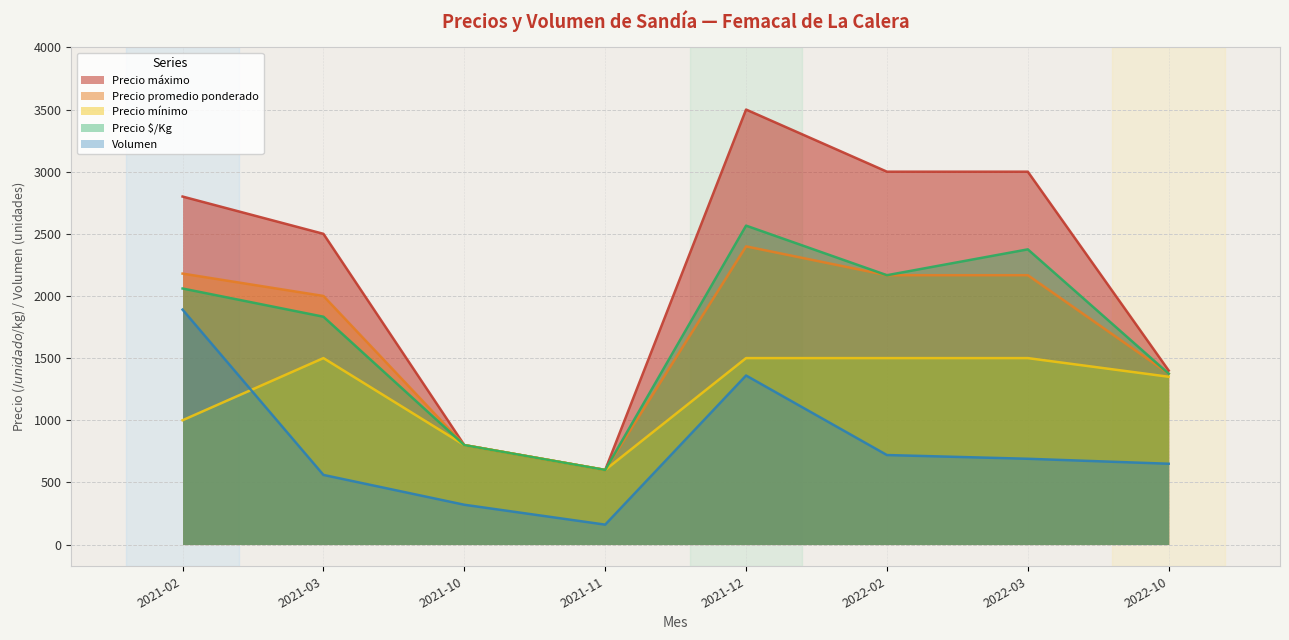

Where is the first local minimum for Precio mínimo?

2021-11